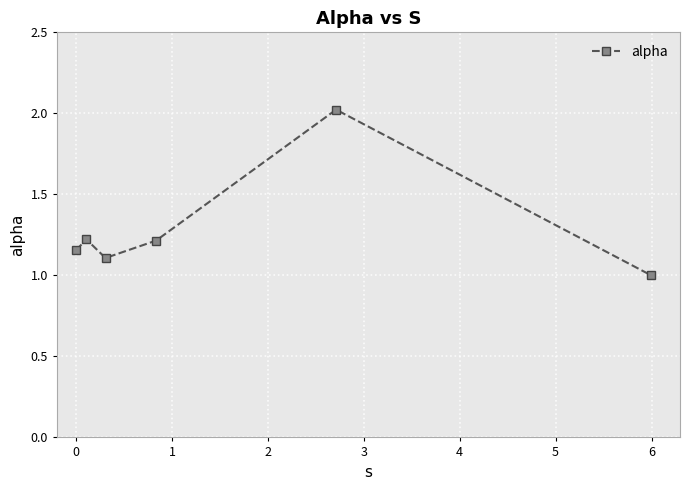

What is the average value?

1.3